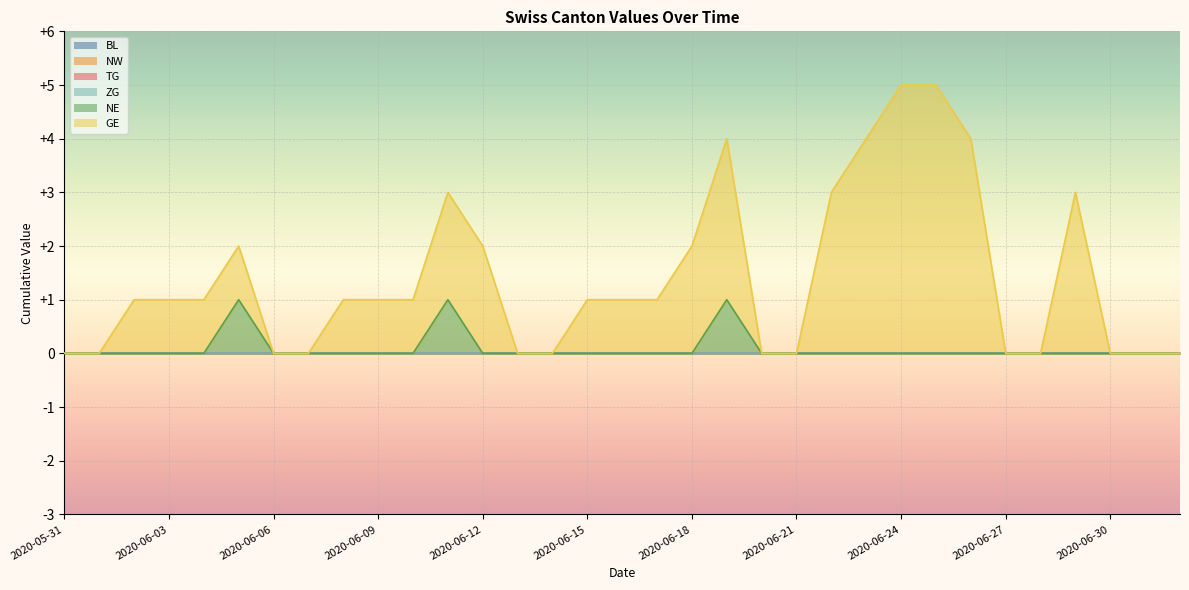

What are all the series names shown in the legend?

BL, NW, TG, ZG, NE, GE